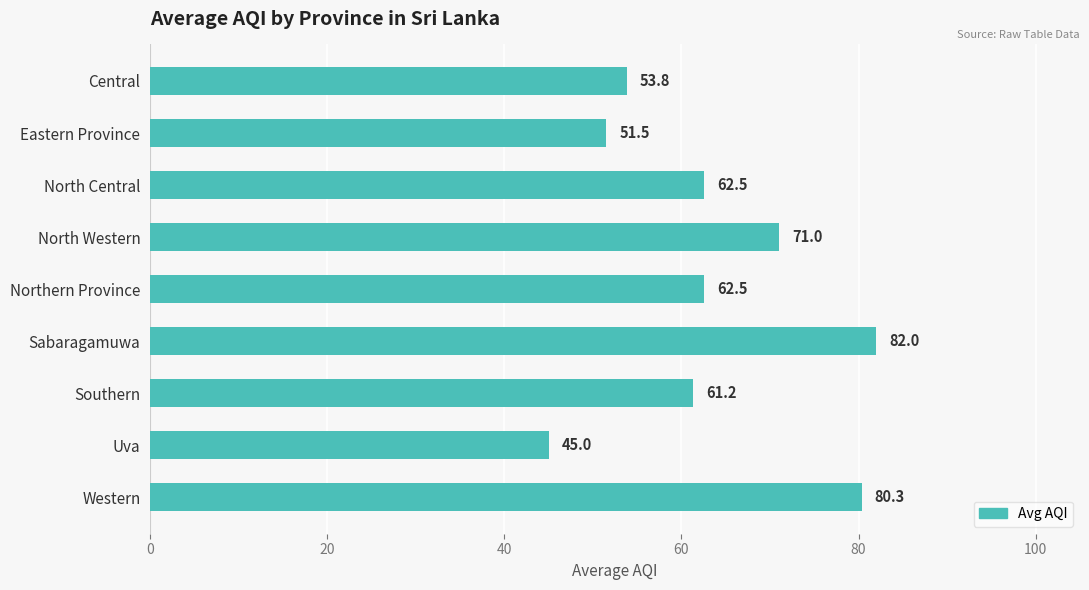

The chart shows a value of 36.8 at Western. True or false?

False